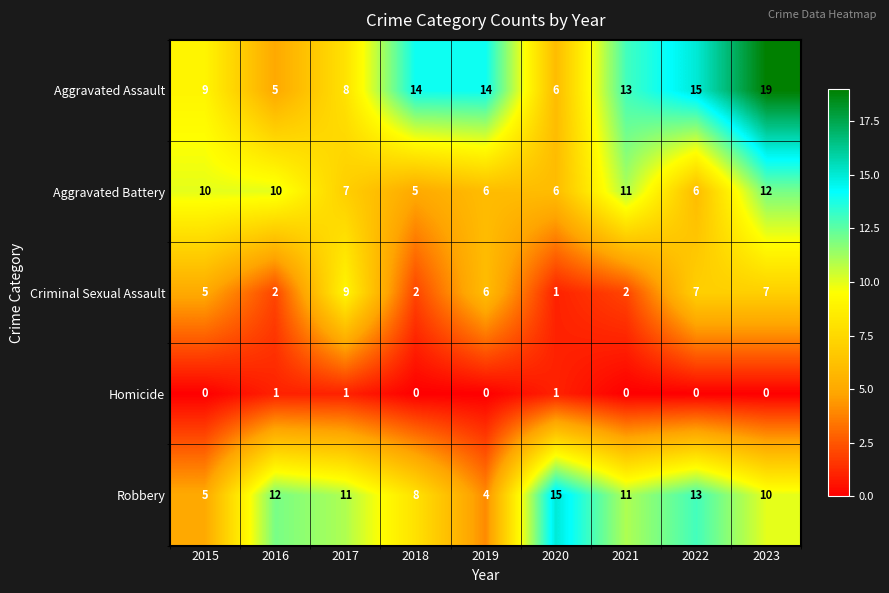

At which label does Robbery first exceed 11?

2016